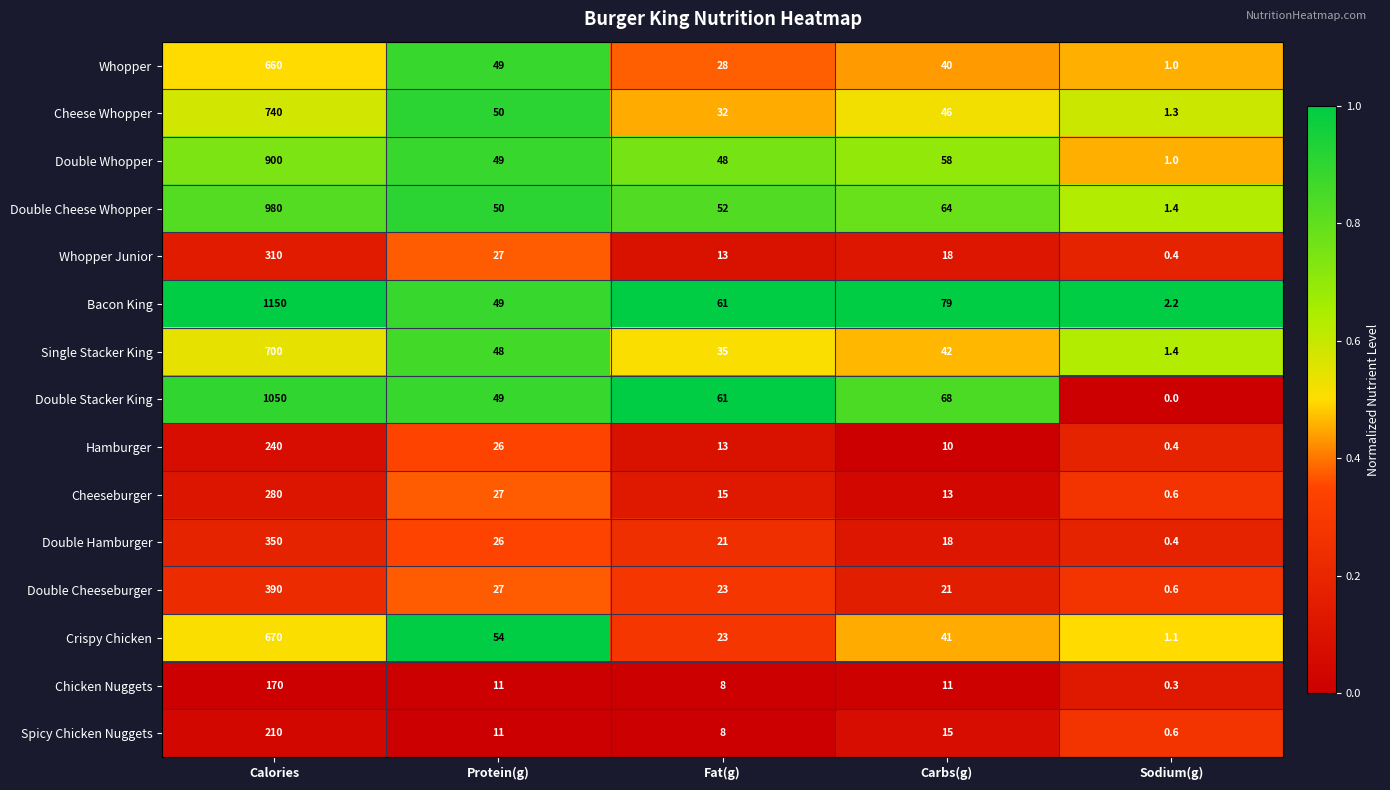

At which category is the sum across all series the highest?

Calories